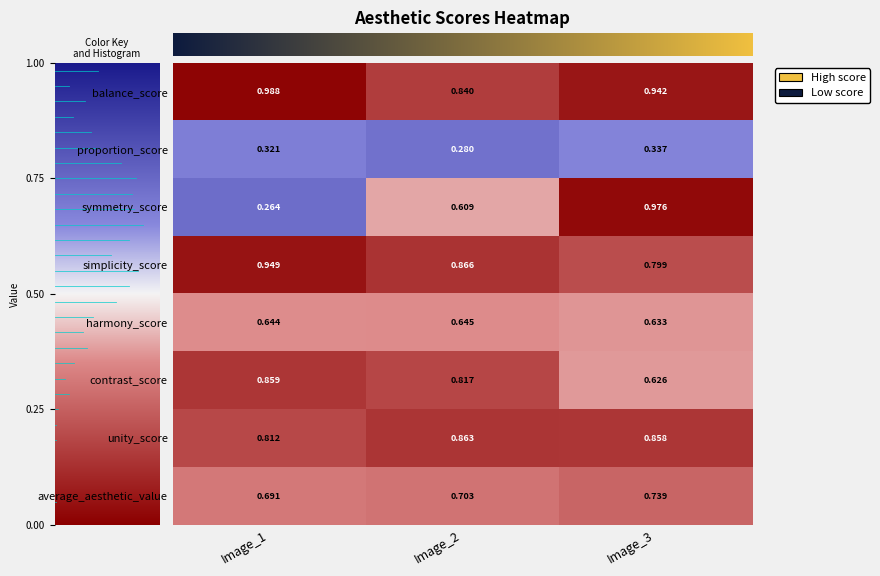

Which series has the largest total across all categories?

balance_score